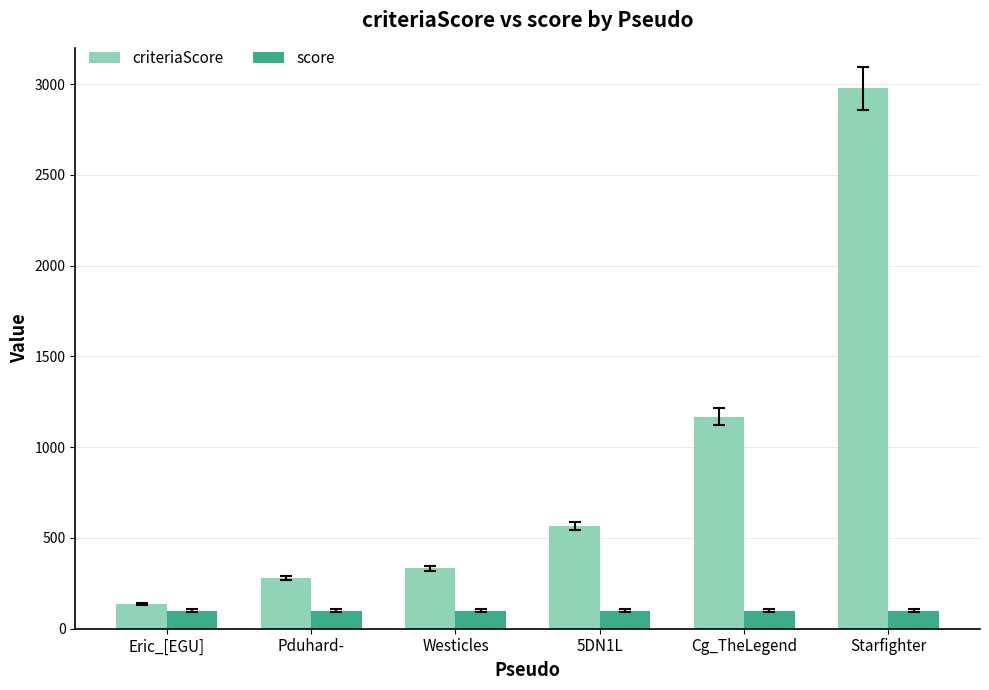

What is the sum of the criteriaScore values at Westicles and 5DN1L?

900